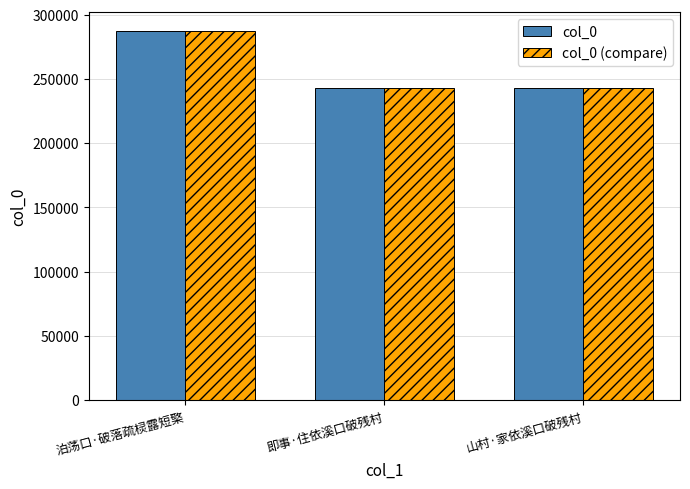

Where is col_0 nearest to the value 265199?

即事·住依溪口破残村